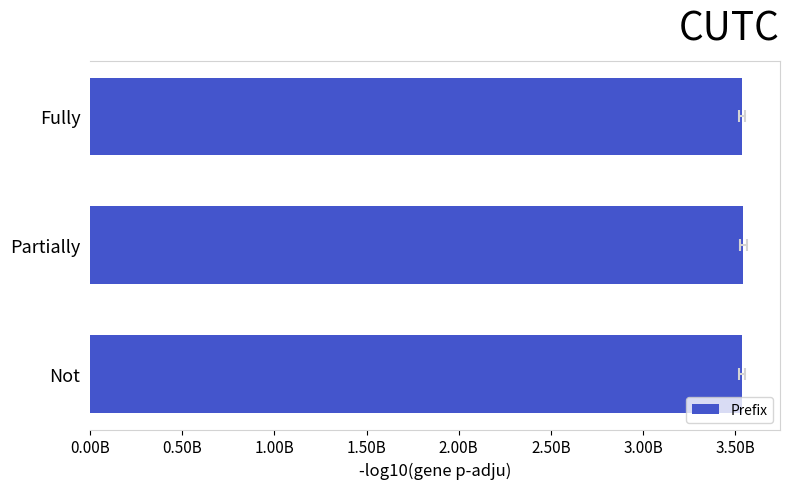

What is the difference between the second highest and minimum values?

640